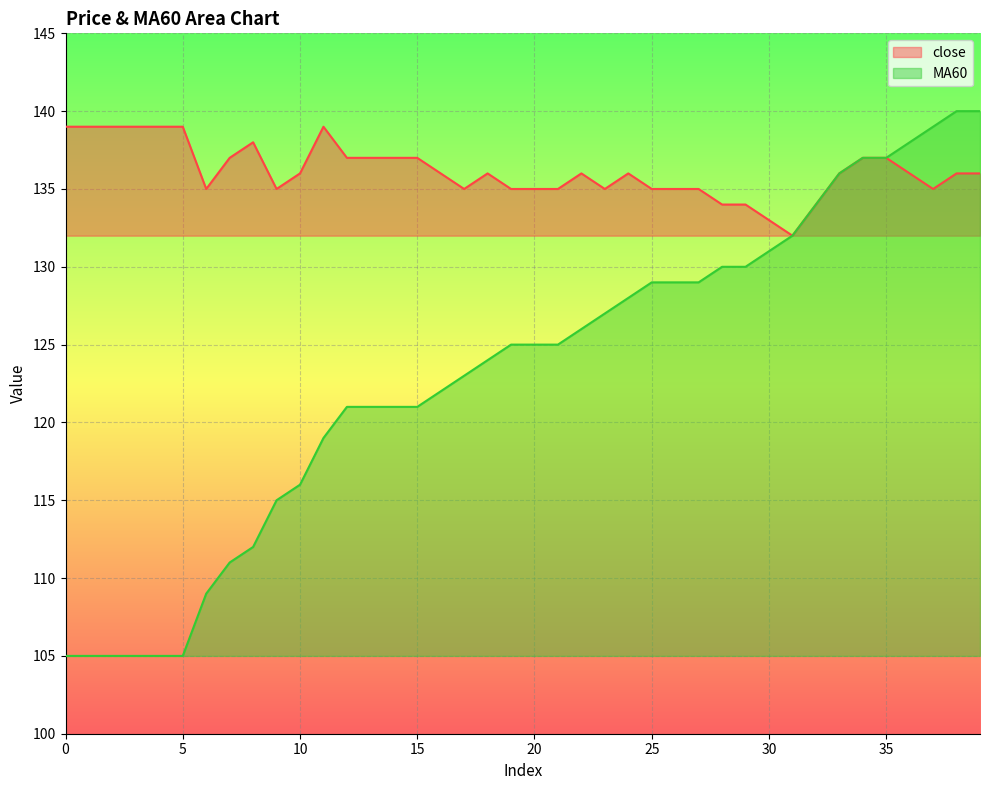

How many data points in close are above 136?

15